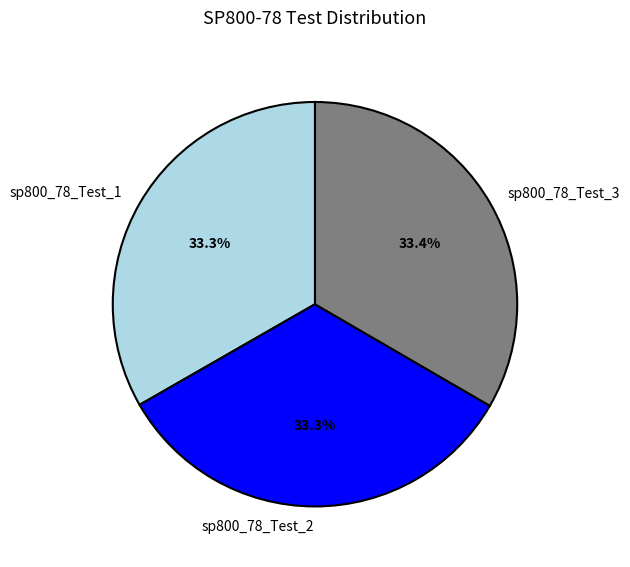

What is the ratio of the value at sp800_78_Test_1 to the value at sp800_78_Test_3?

1.0